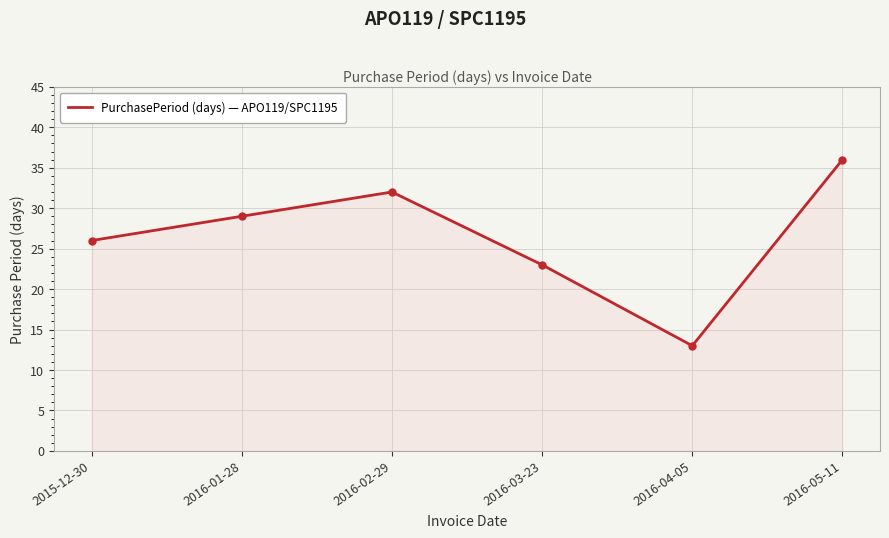

At which category does the data reach its first local valley?

2016-04-05